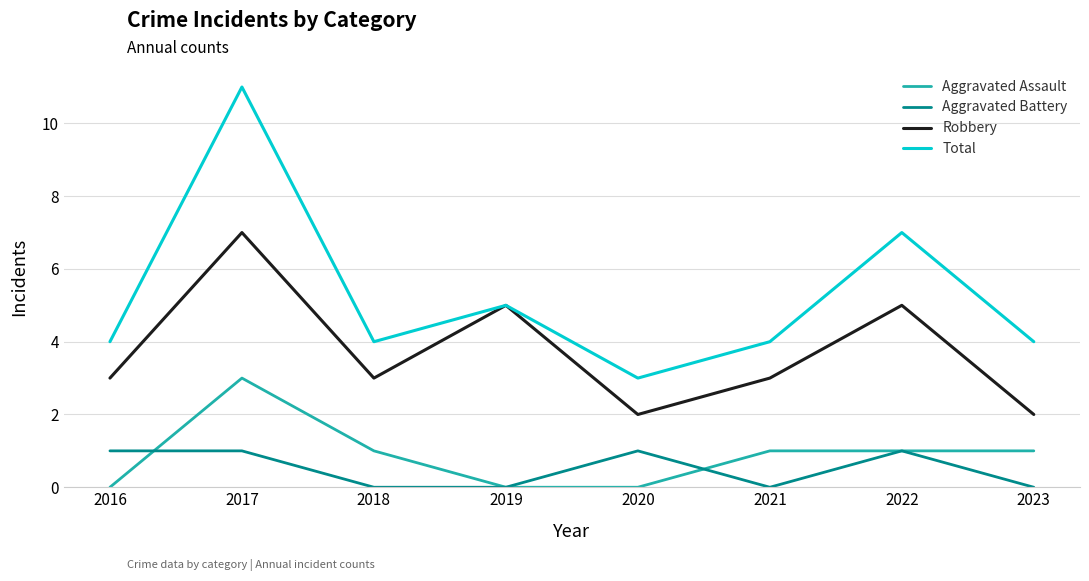

What value does the Total series have at 2016?

4